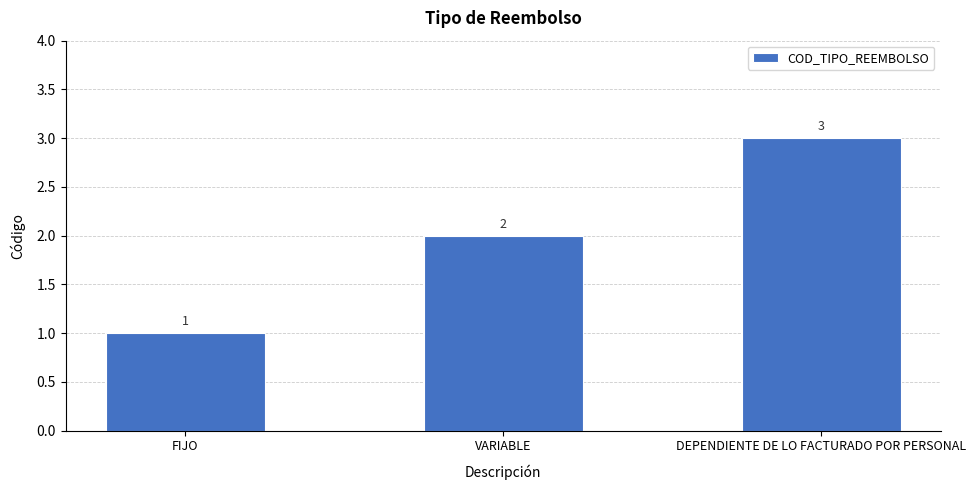

What is the greatest value displayed?

3